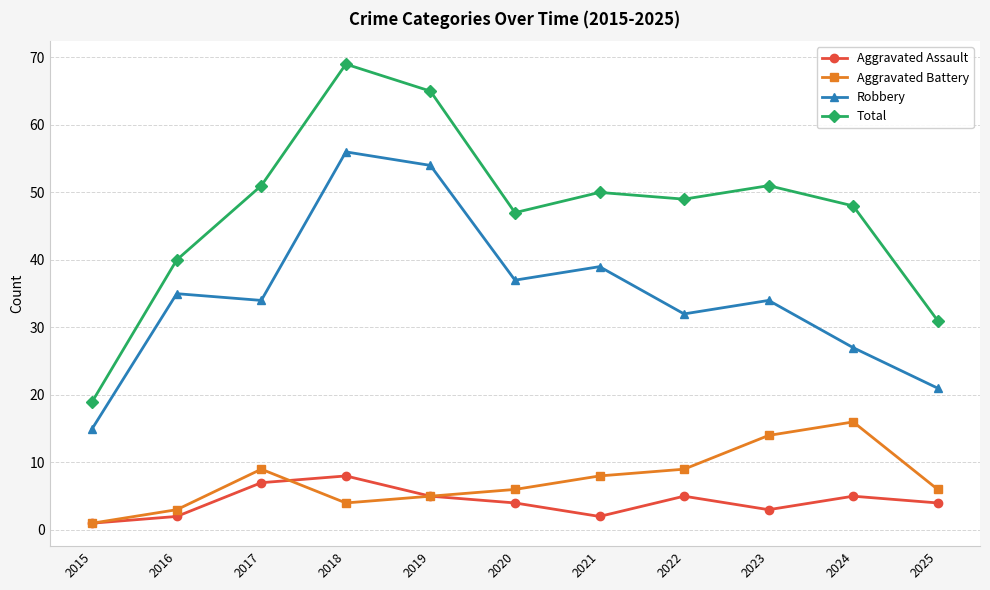

At which category does Aggravated Assault reach its first local peak?

2018